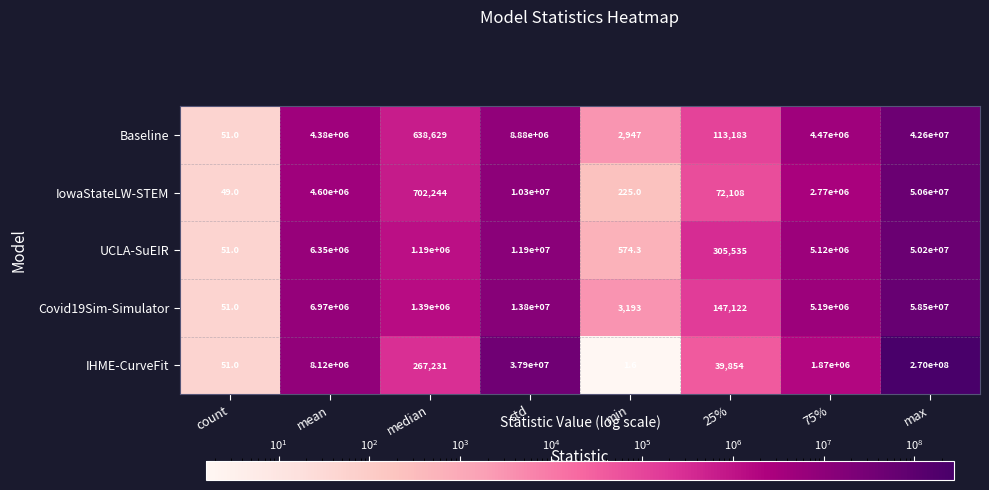

What is the difference between the maximum and second lowest values in the IowaStateLW-STEM series?

50599775.0